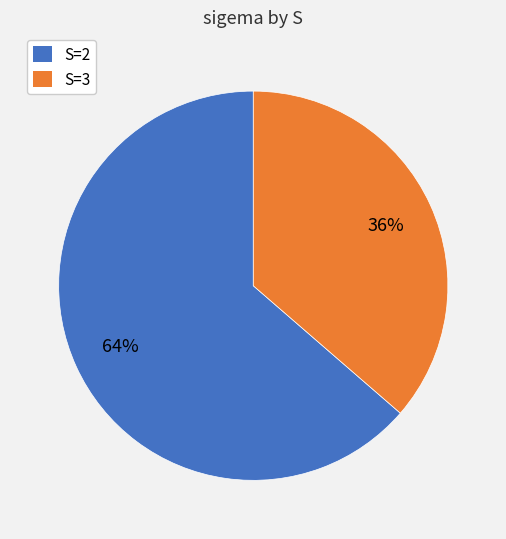

Which category has the smallest portion of the pie?

S=3